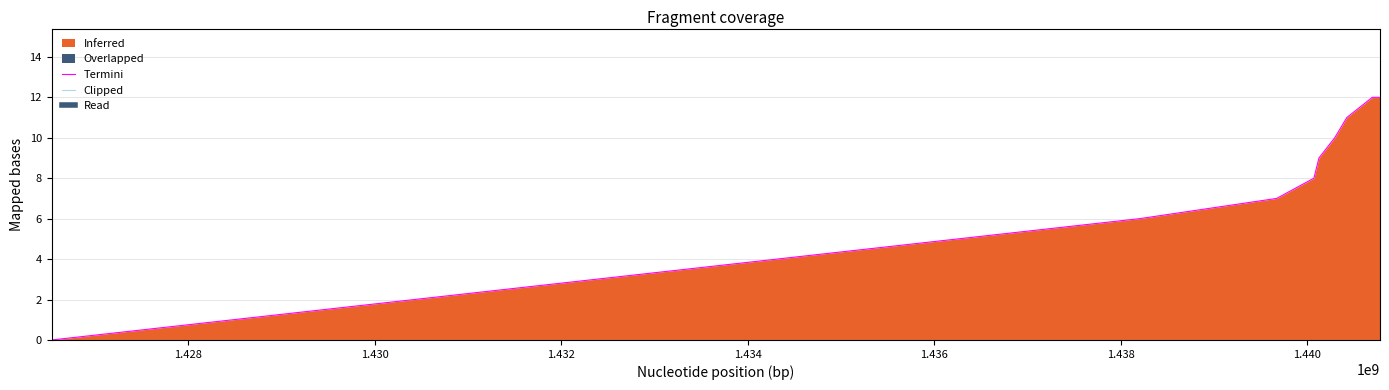

What is the difference between the maximum and minimum values in the Termini series?

12